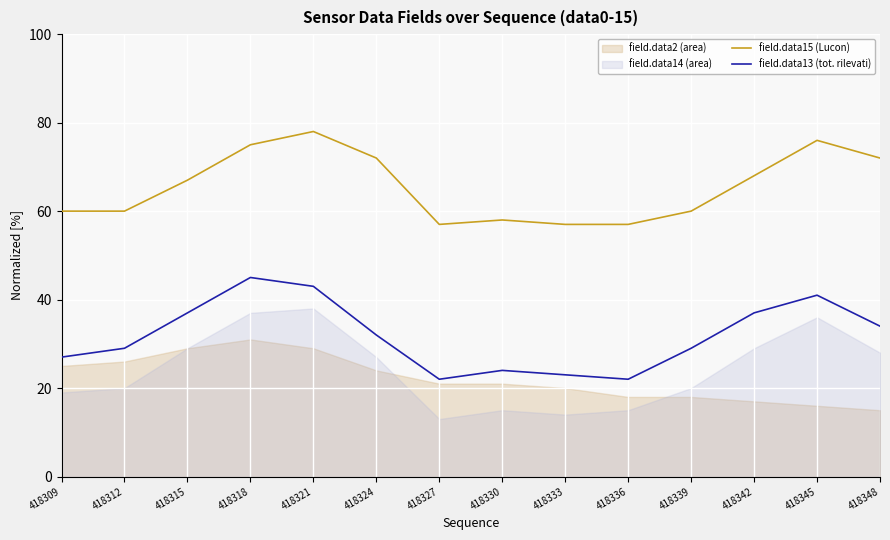

What is the value of the field.data15 (Lucon) point at the 5th from the left?

78.0